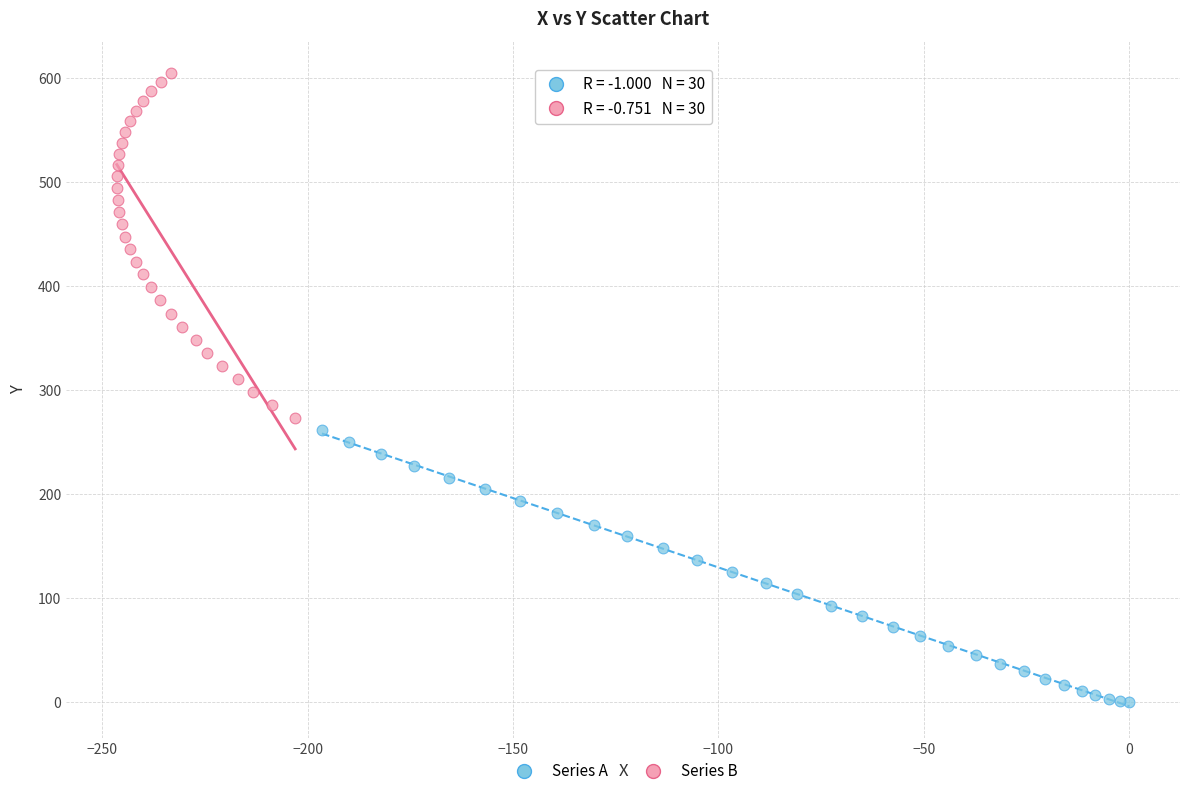

Which series has the largest Y range (max minus min)?

Series B